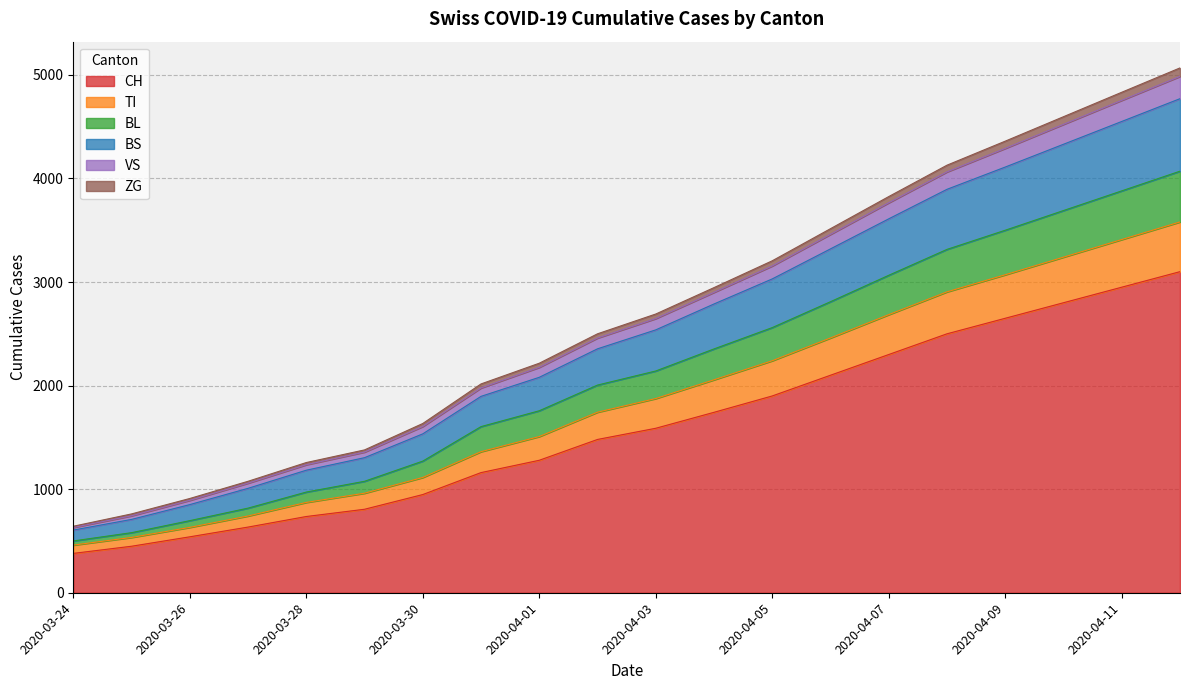

True or false: BS has more than 0 points higher than both neighbors.

False